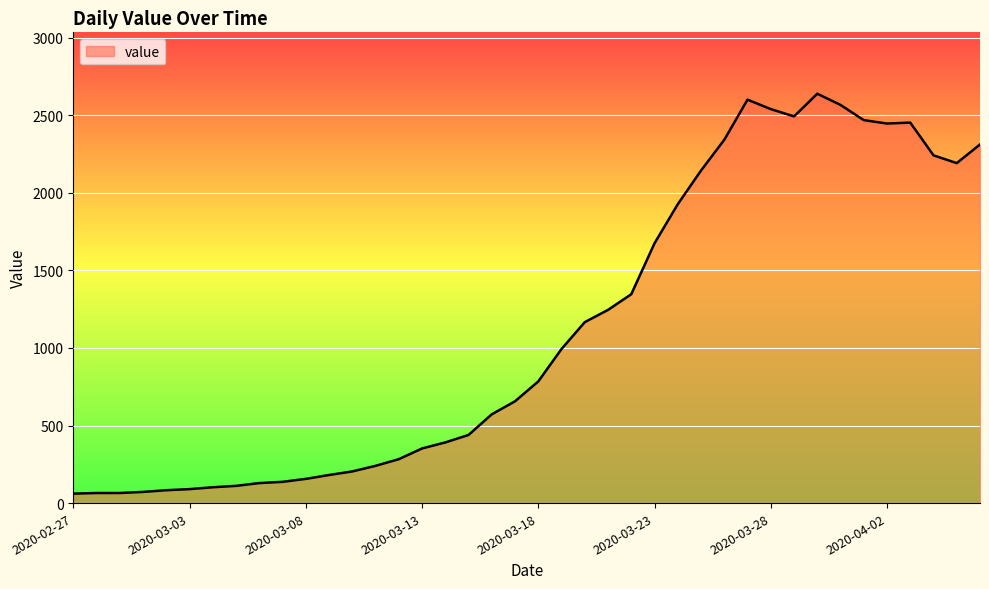

What is the difference between the maximum and minimum values?

2577